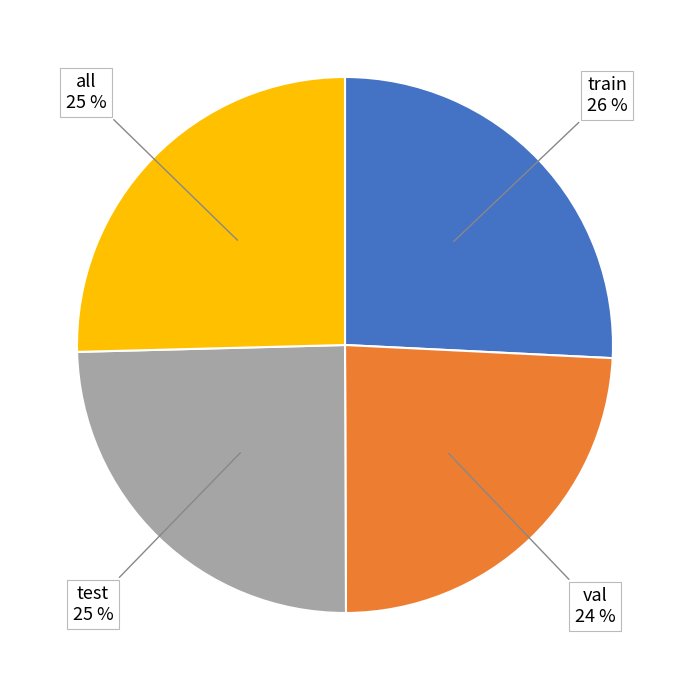

The val slice represents 14% of the pie. True or false?

False